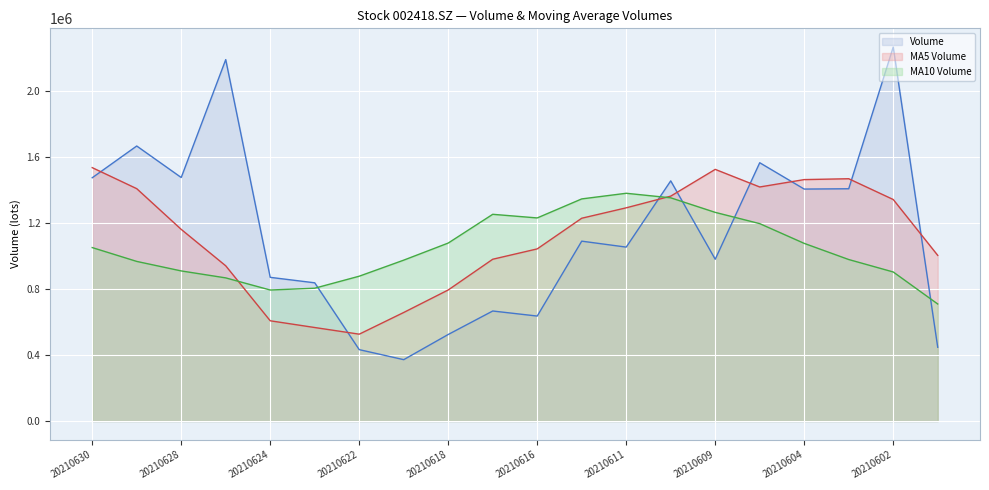

Is the value of ma_v_10 at 20210621 greater than the value of vol at 20210624?

Yes